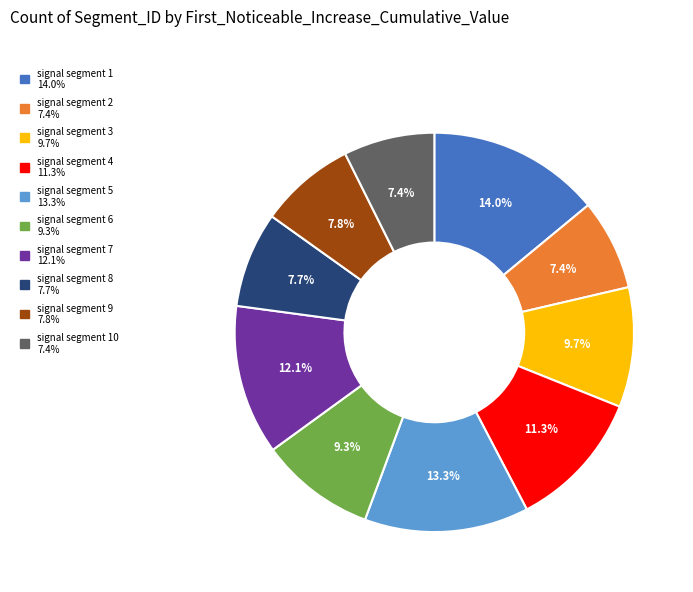

Is there any slice that represents more than half of the pie?

No